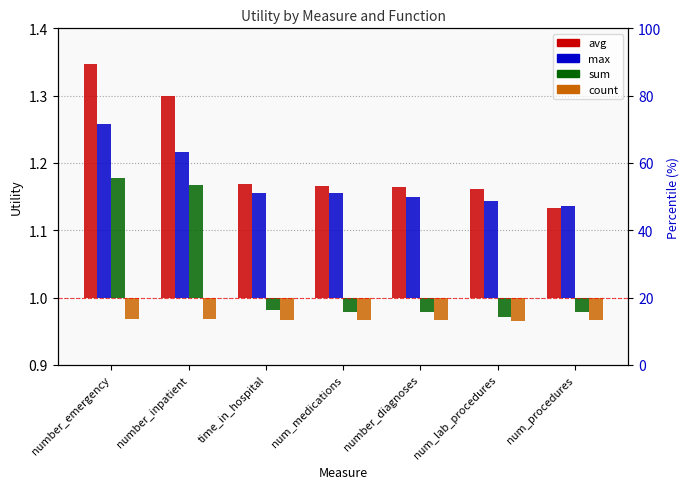

The value of max at num_lab_procedures is 0.3. True or false?

False